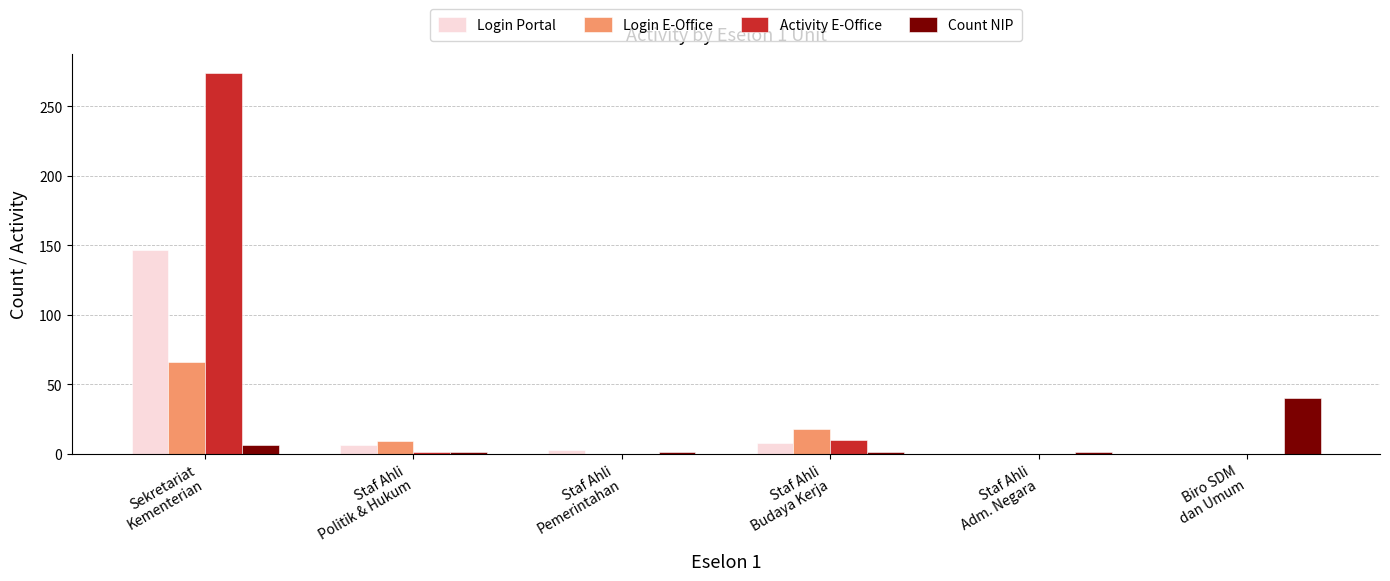

At which label does Login E-Office first exceed 9?

Sekretariat
Kementerian